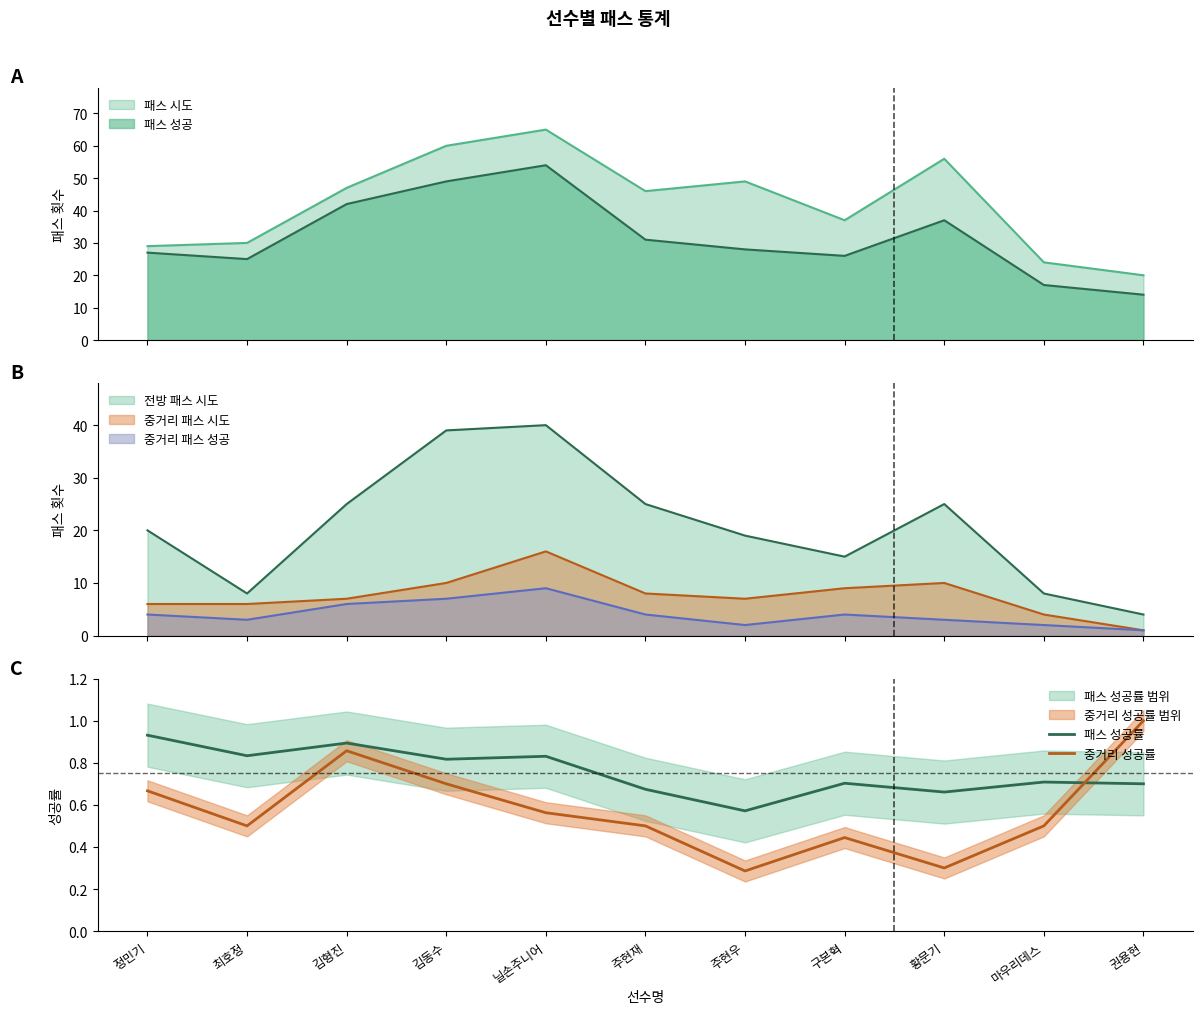

Which has a higher value, 정민기 or 마우리데스?

정민기